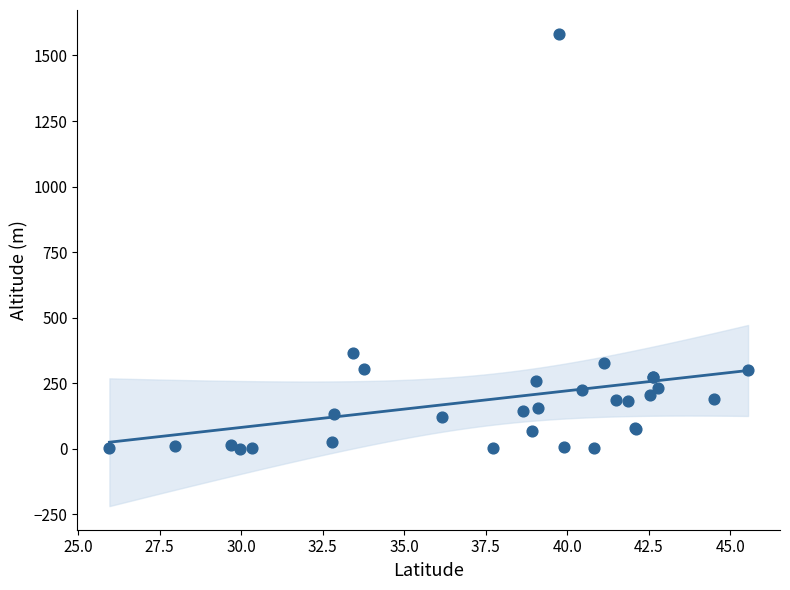

What Y value in the scatter plot is closest to 791?

363.5